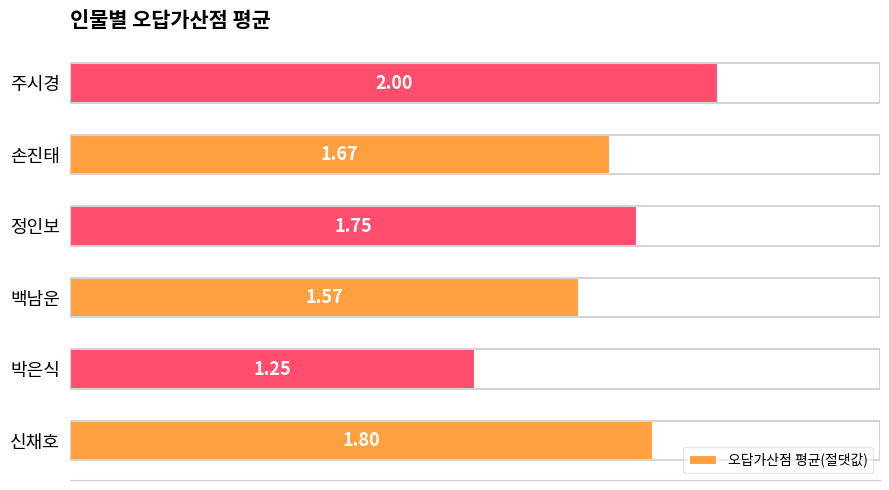

What is the ratio of the value at 정인보 to the value at 백남운?

1.1